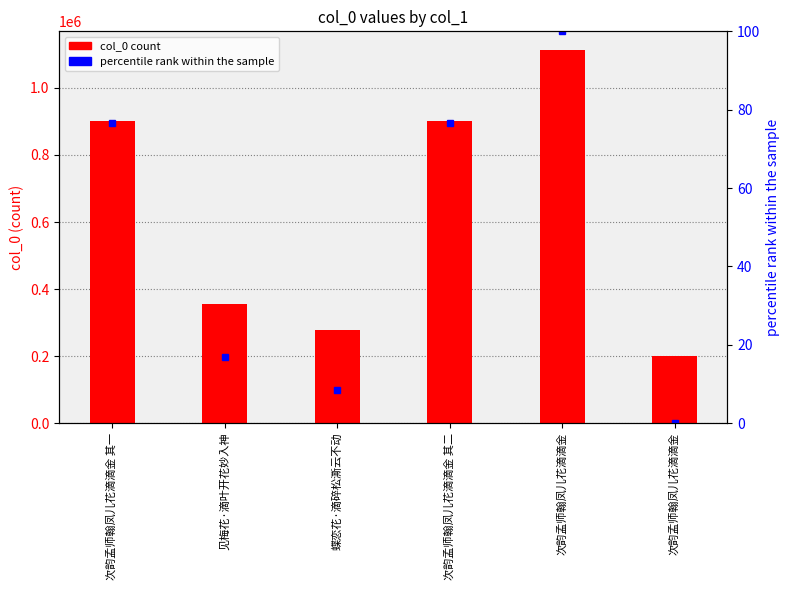

What is the difference between the maximum and minimum values in the col_0 series?

912306